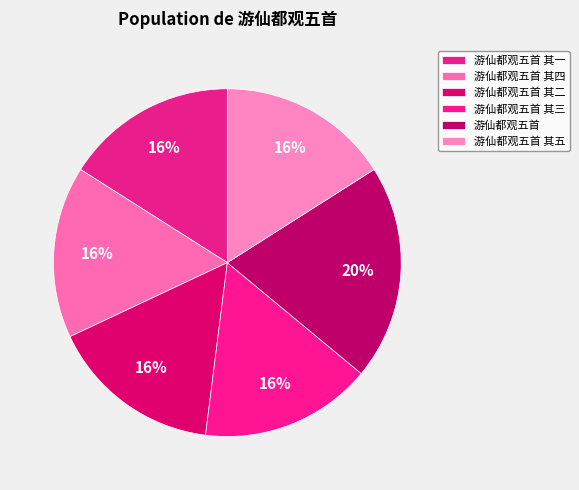

What is the change in value from 游仙都观五首 其四 to 游仙都观五首?

+222891